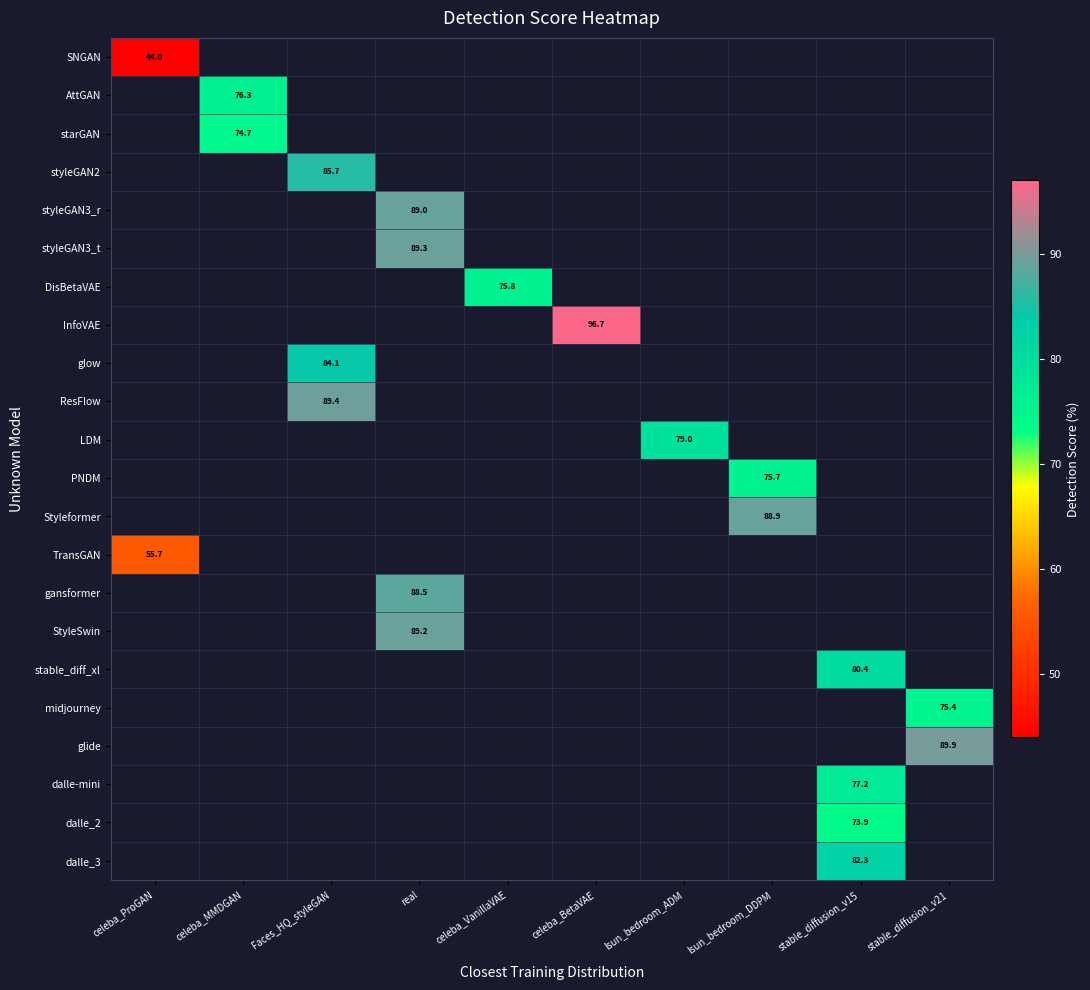

Between celeba_MMDGAN and stable_diffusion_v15, which is larger?

stable_diffusion_v15